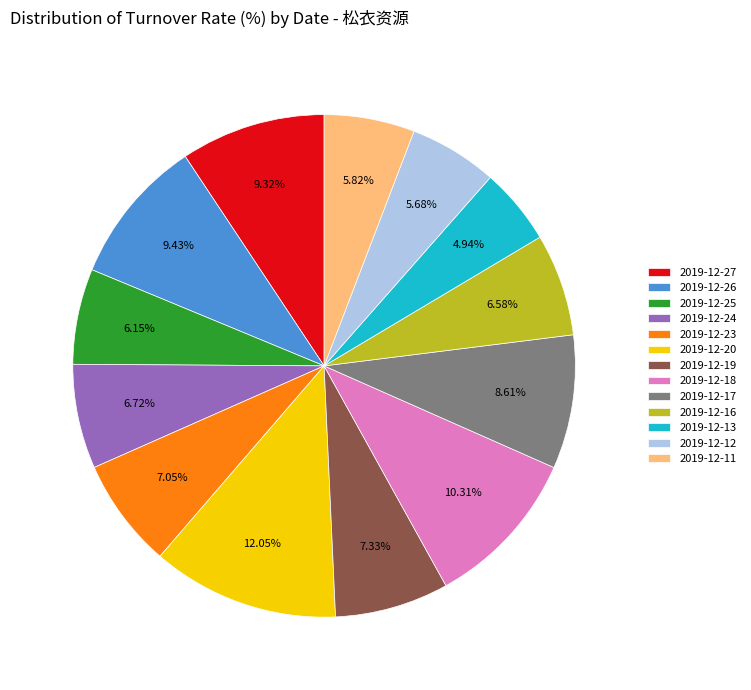

Do 2019-12-25 and 2019-12-11 together represent more than half of the pie?

No